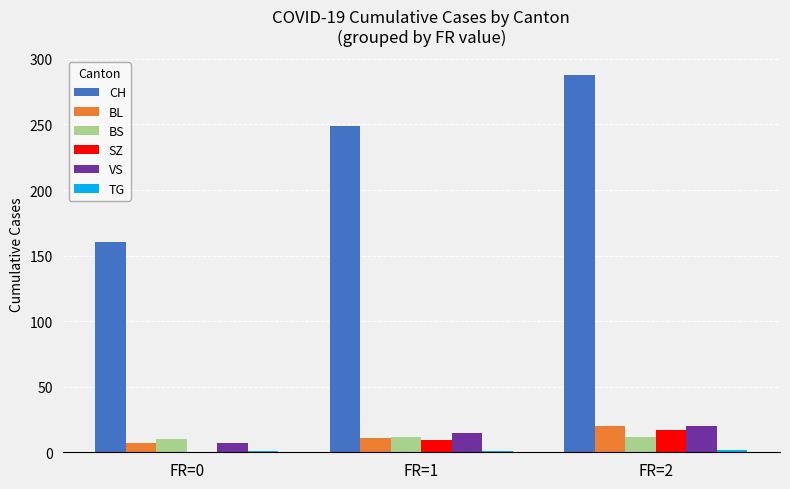

What is the maximum value shown in the chart?

288